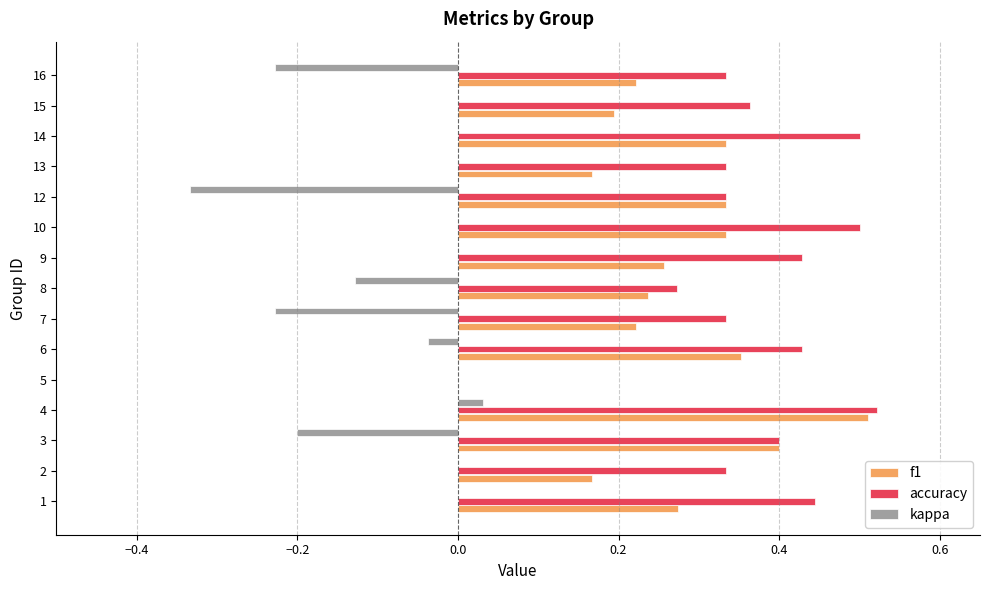

Is it true that accuracy equals 0.5 at 16?

False